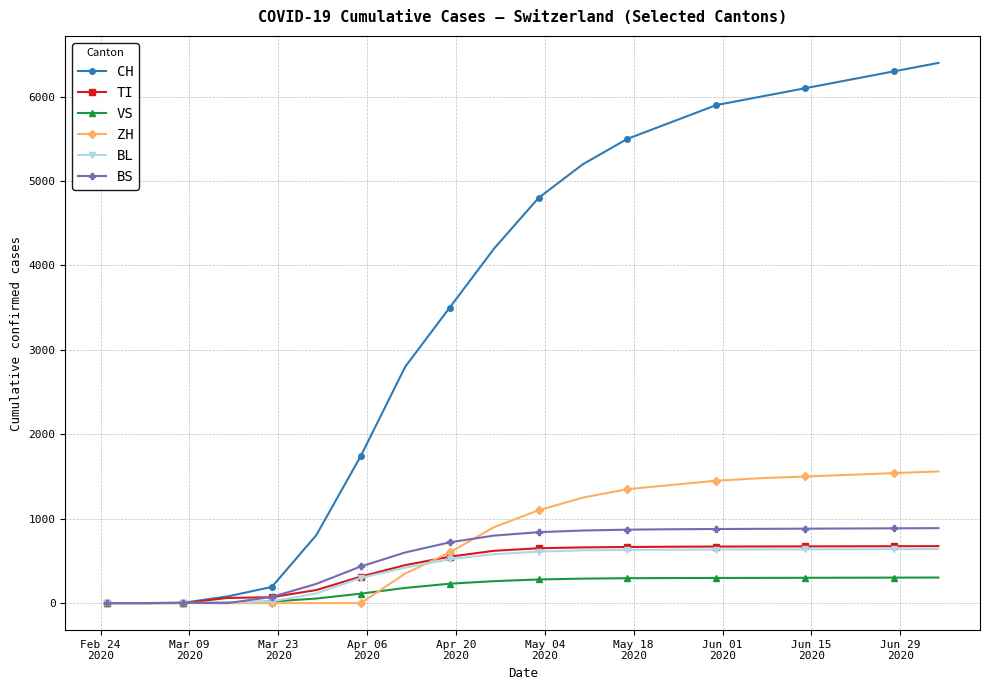

What is the sum of all TI values?

8898